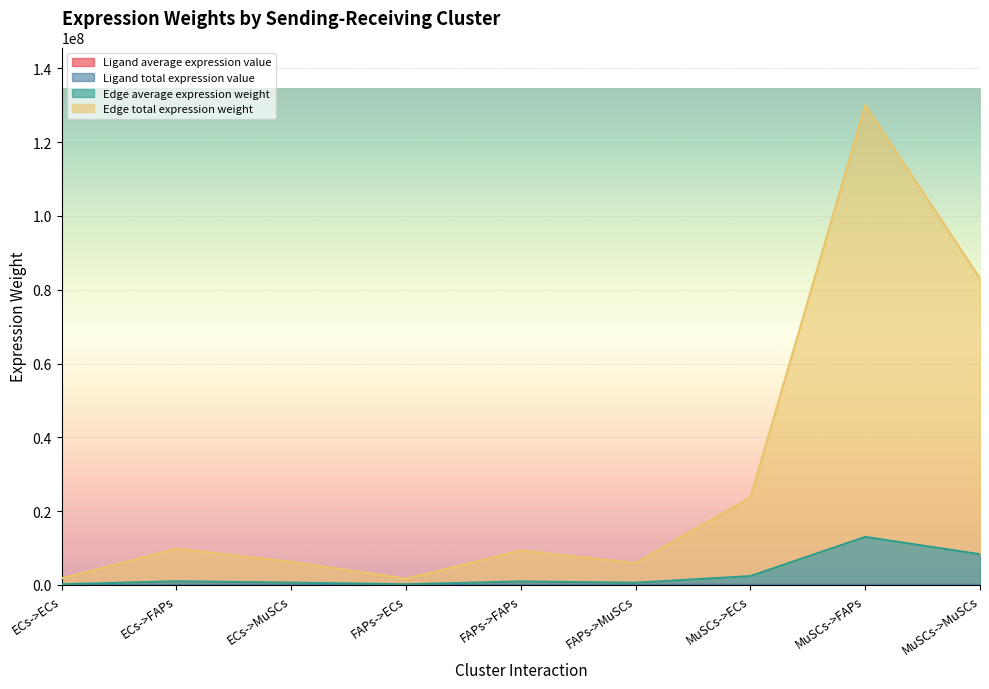

How many data points in Ligand average expression value are less than 333?

3